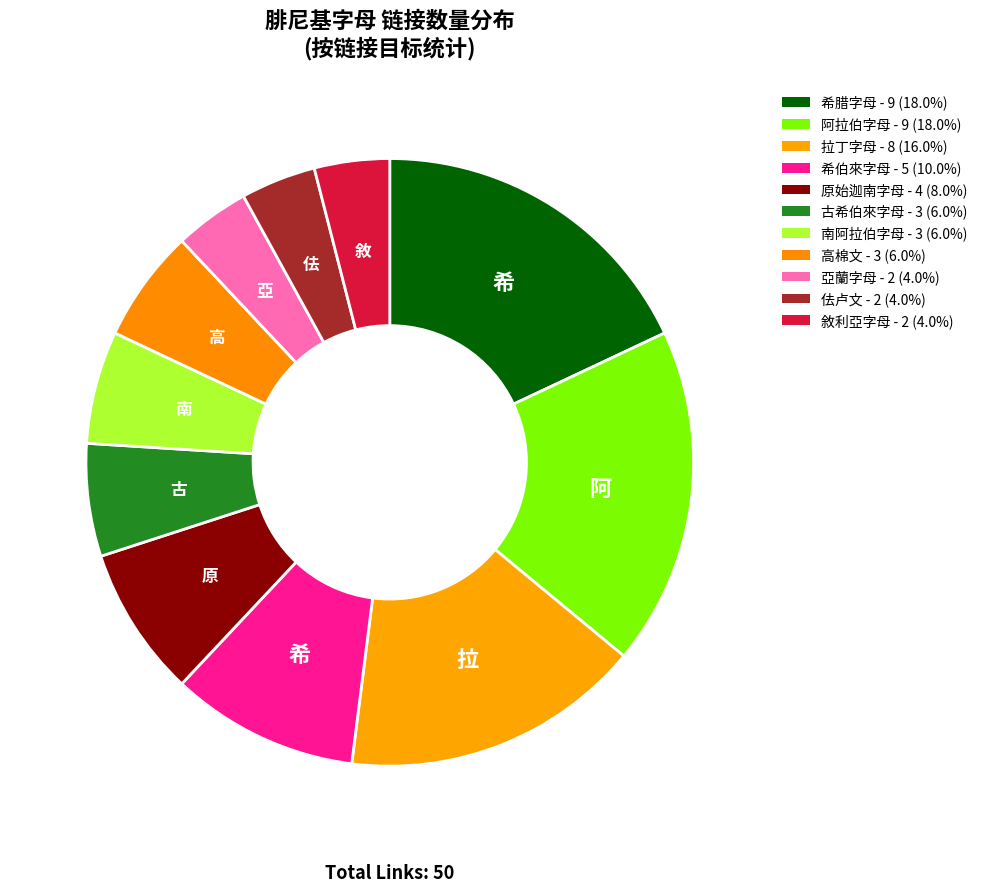

How many slices are in this pie chart?

11